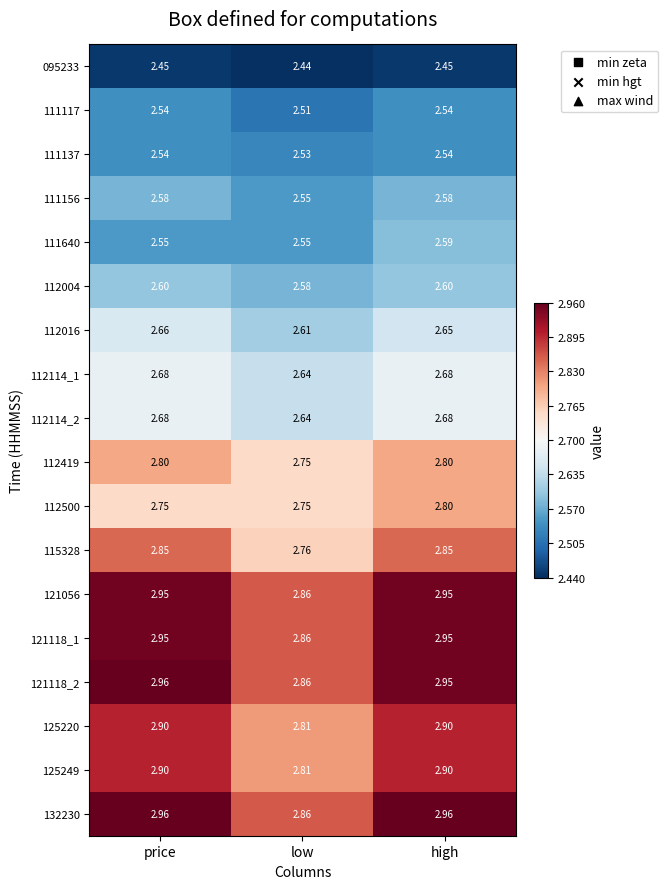

At which category is the sum across all series the highest?

high